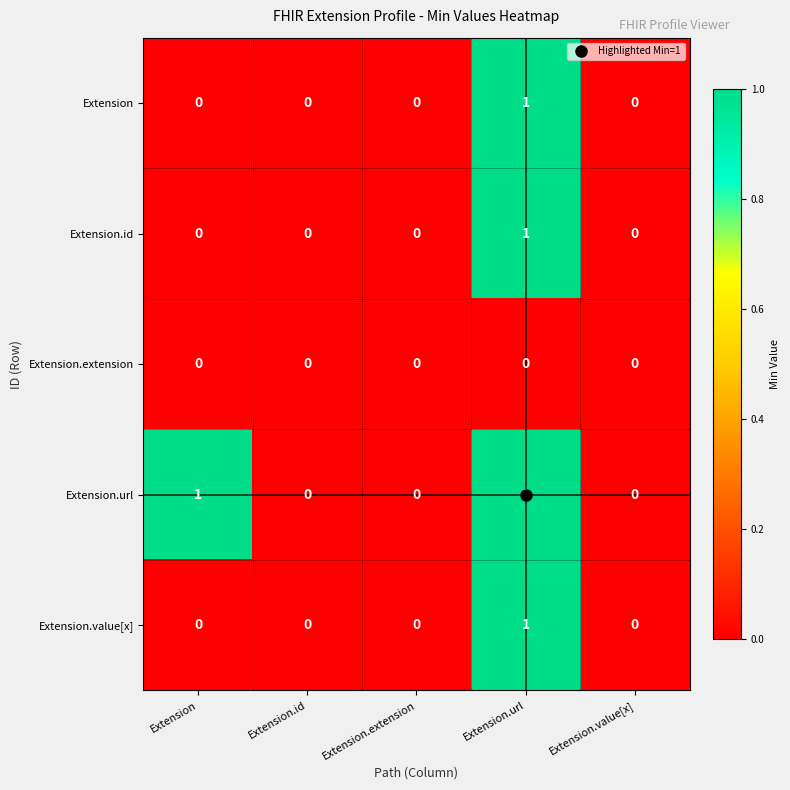

Which series has the largest total across all categories?

Extension.url